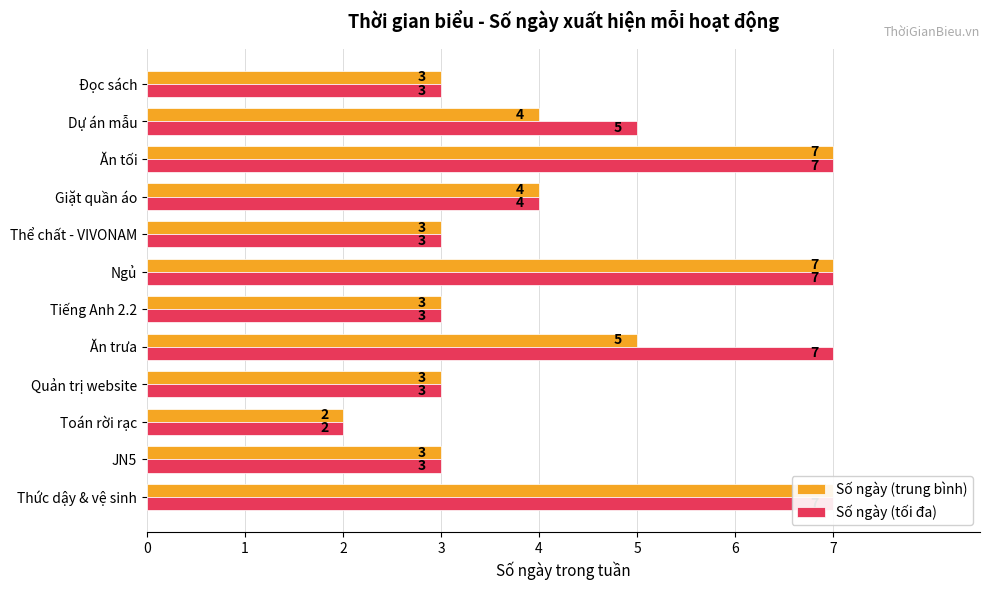

Which series has the largest total across all categories?

Số ngày (tối đa)